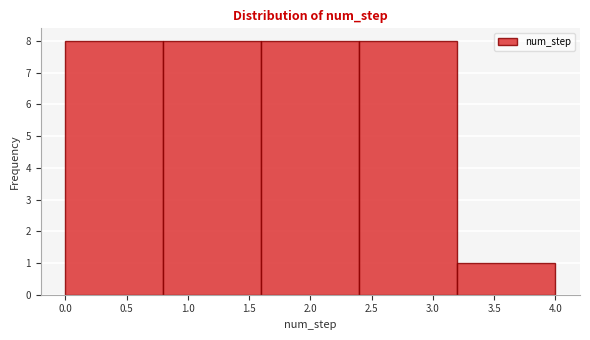

Reading left to right, transcribe this chart: for each bar, give the range it covers on the x-axis and its height. The values are not printed on the chart, so give them approximately, as read against the axis.

0.0 to 0.8: 8
0.8 to 1.6: 8
1.6 to 2.4: 8
2.4 to 3.2: 8
3.2 to 4.0: 1